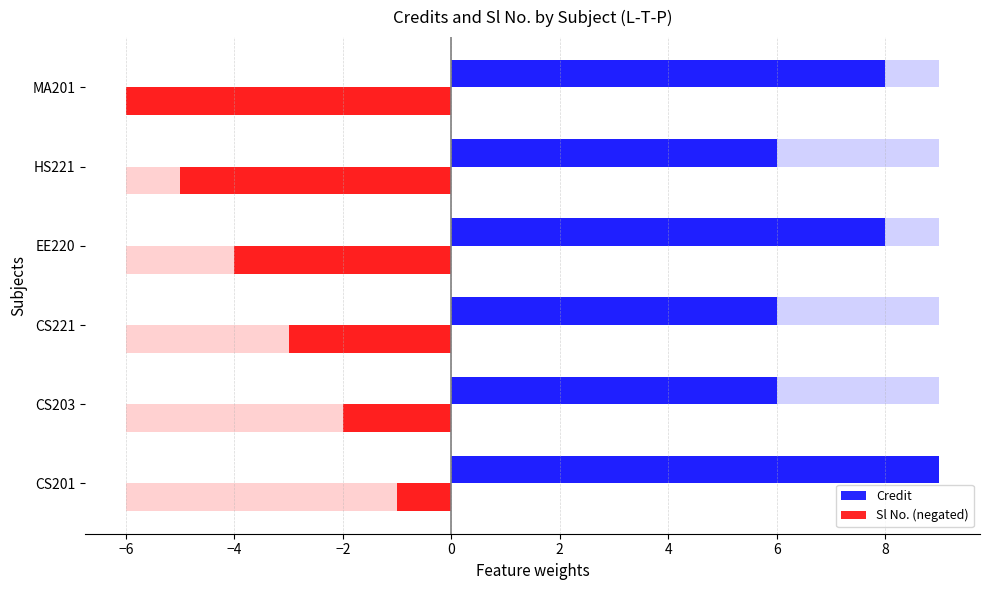

The Credit series shows 2 at CS201. True or false?

False